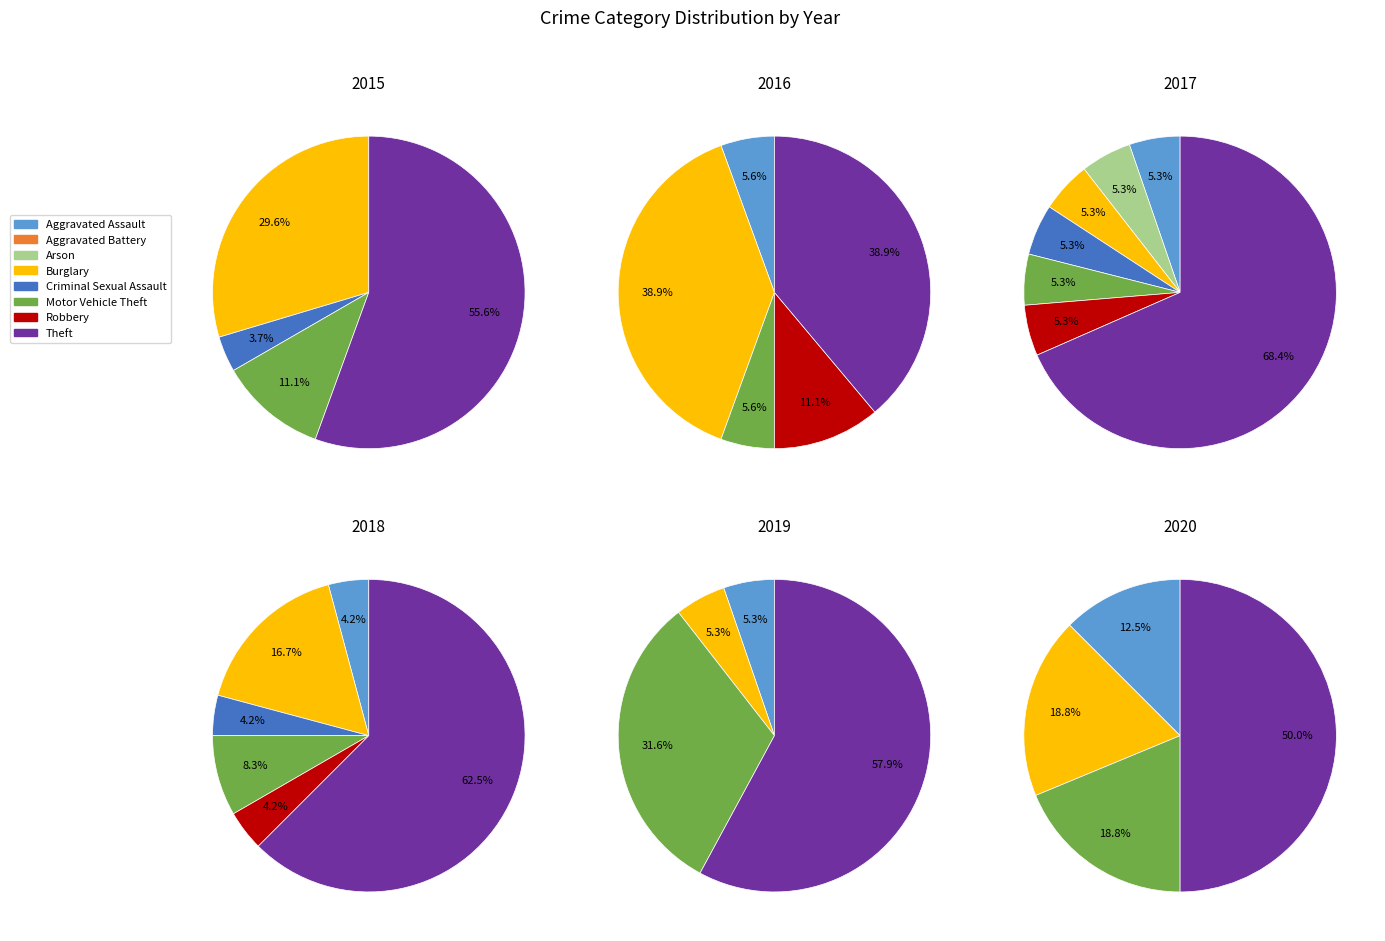

Between Motor Vehicle Theft and Robbery, which series saw the biggest shift?

2019